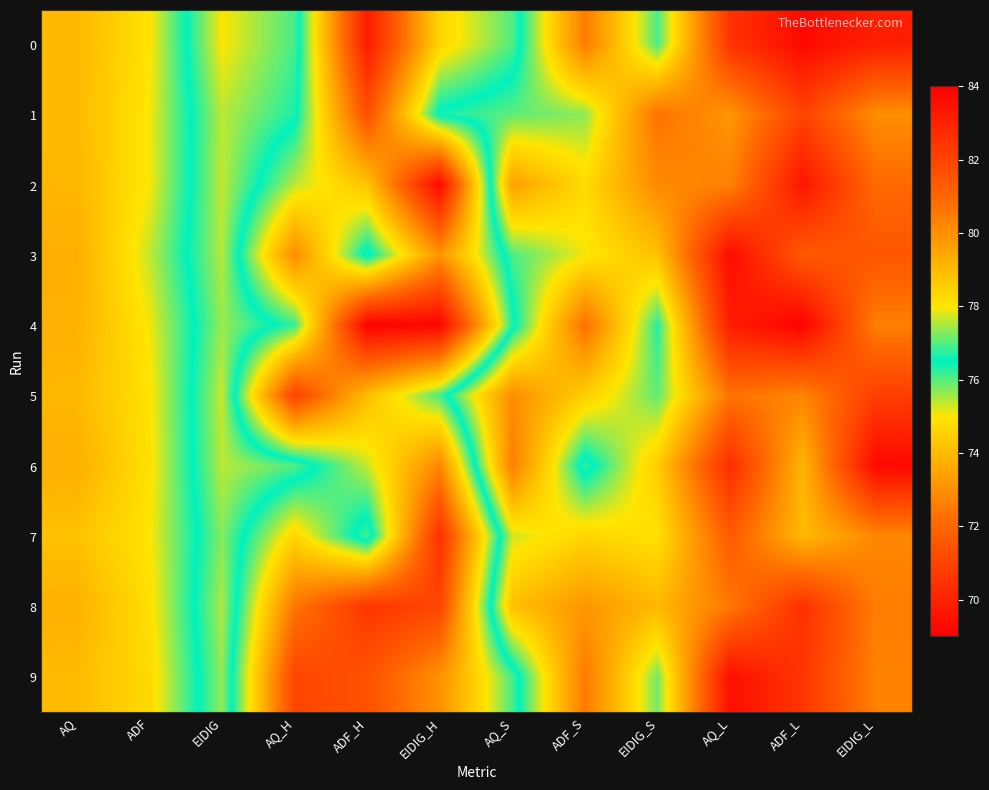

Reading left to right, transcribe all the data shown in this chart.

0: AQ=74.0	ADF=74.9	EIDIG=78.0	AQ_H=76.9	ADF_H=69.8	EIDIG_H=74.6	AQ_S=76.0	ADF_S=80.5	EIDIG_S=76.9	AQ_L=82.5	ADF_L=83.7	EIDIG_L=83.1
1: AQ=74.0	ADF=75.1	EIDIG=77.6	AQ_H=76.6	ADF_H=71.4	EIDIG_H=76.6	AQ_S=77.1	ADF_S=77.3	EIDIG_S=80.7	AQ_L=79.9	ADF_L=82.0	EIDIG_L=80.0
2: AQ=73.9	ADF=75.0	EIDIG=77.6	AQ_H=75.4	ADF_H=74.2	EIDIG_H=69.3	AQ_S=79.6	ADF_S=78.3	EIDIG_S=80.1	AQ_L=80.3	ADF_L=83.4	EIDIG_L=80.9
3: AQ=73.7	ADF=75.4	EIDIG=77.6	AQ_H=72.9	ADF_H=76.7	EIDIG_H=73.1	AQ_S=76.9	ADF_S=77.9	EIDIG_S=78.8	AQ_L=83.6	ADF_L=81.3	EIDIG_L=81.5
4: AQ=73.8	ADF=75.1	EIDIG=77.4	AQ_H=76.2	ADF_H=69.1	EIDIG_H=69.2	AQ_S=76.3	ADF_S=80.8	EIDIG_S=76.7	AQ_L=83.2	ADF_L=83.9	EIDIG_L=80.4
5: AQ=74.0	ADF=74.9	EIDIG=77.7	AQ_H=71.0	ADF_H=74.1	EIDIG_H=76.1	AQ_S=80.1	ADF_S=78.5	EIDIG_S=77.0	AQ_L=80.7	ADF_L=80.2	EIDIG_L=82.2
6: AQ=73.7	ADF=74.9	EIDIG=77.6	AQ_H=77.0	ADF_H=75.3	EIDIG_H=72.8	AQ_S=80.4	ADF_S=76.2	EIDIG_S=78.6	AQ_L=82.7	ADF_L=79.1	EIDIG_L=83.7
7: AQ=74.2	ADF=75.0	EIDIG=77.3	AQ_H=74.7	ADF_H=76.9	EIDIG_H=70.5	AQ_S=77.7	ADF_S=78.4	EIDIG_S=78.1	AQ_L=81.3	ADF_L=79.0	EIDIG_L=80.2
8: AQ=73.8	ADF=74.9	EIDIG=77.5	AQ_H=72.4	ADF_H=70.6	EIDIG_H=71.1	AQ_S=78.9	ADF_S=79.9	EIDIG_S=79.1	AQ_L=80.6	ADF_L=82.5	EIDIG_L=80.4
9: AQ=74.0	ADF=74.7	EIDIG=77.4	AQ_H=71.1	ADF_H=71.4	EIDIG_H=73.0	AQ_S=76.1	ADF_S=80.5	EIDIG_S=77.2	AQ_L=83.6	ADF_L=82.4	EIDIG_L=80.4